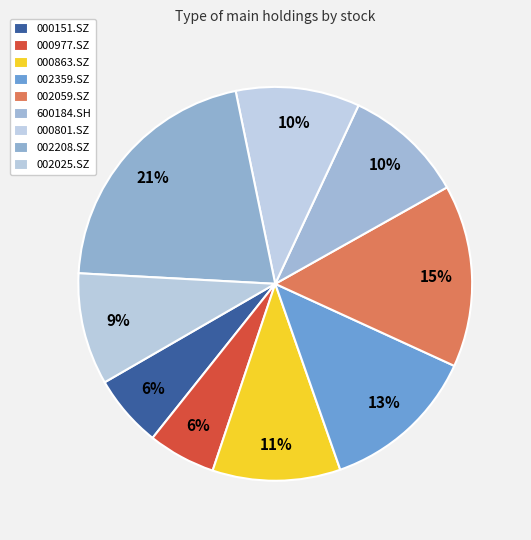

Does 000977.SZ represent more than half of the total?

No